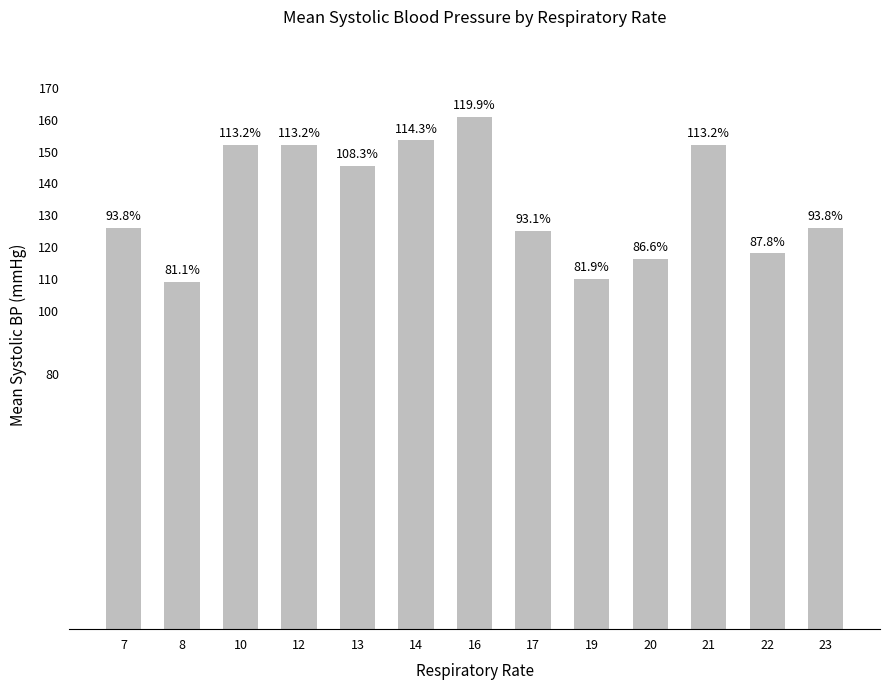

Is it true that the value at 19 is 110.0?

True